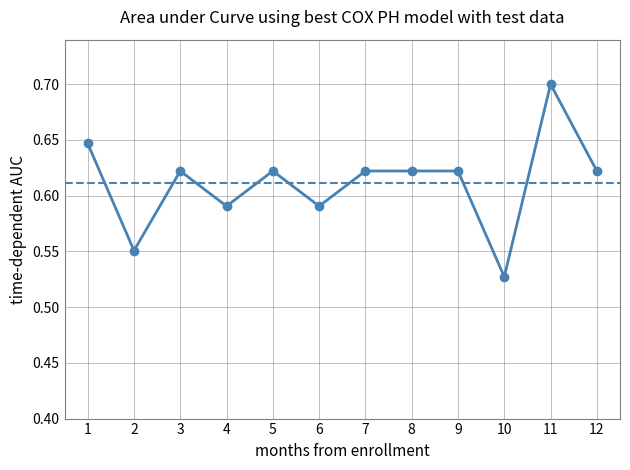

Is this an area chart (filled region under the line)?

No